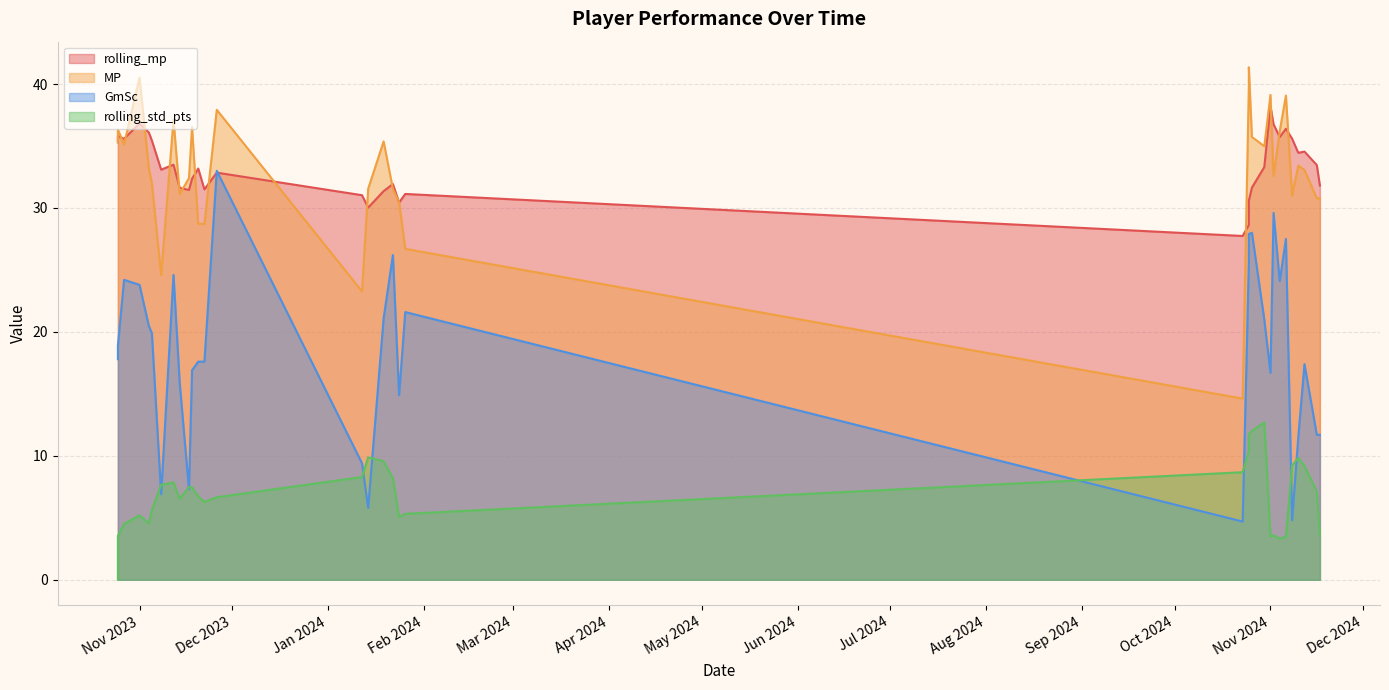

What value does the MP series have at 2023-11-18?

36.5